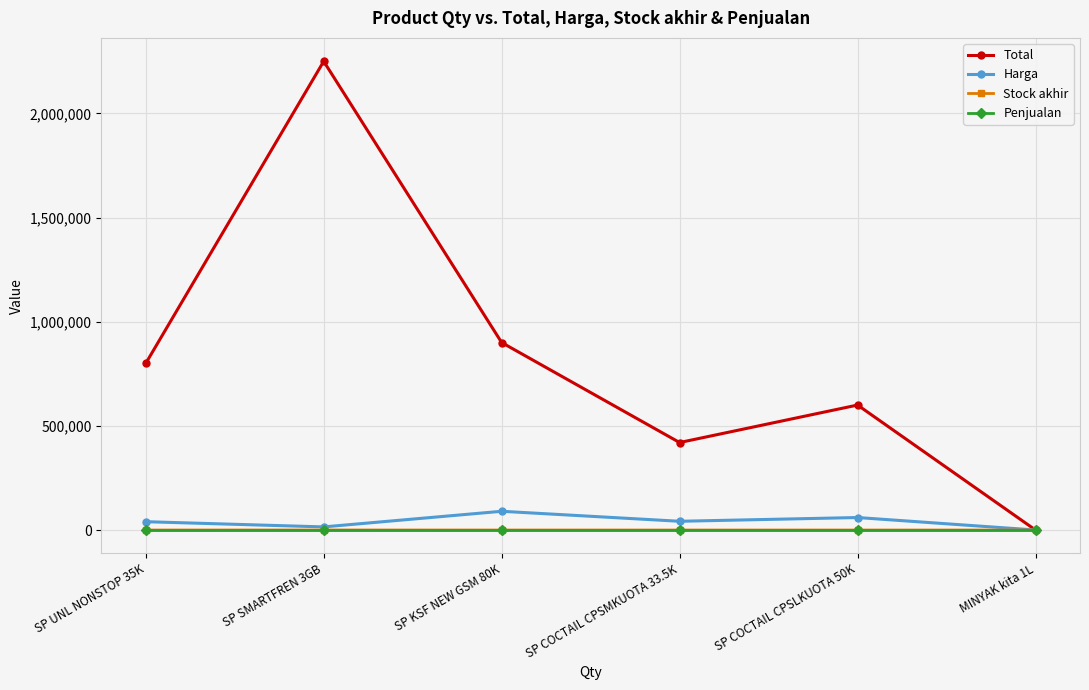

How many data points in Stock akhir are less than 12?

3